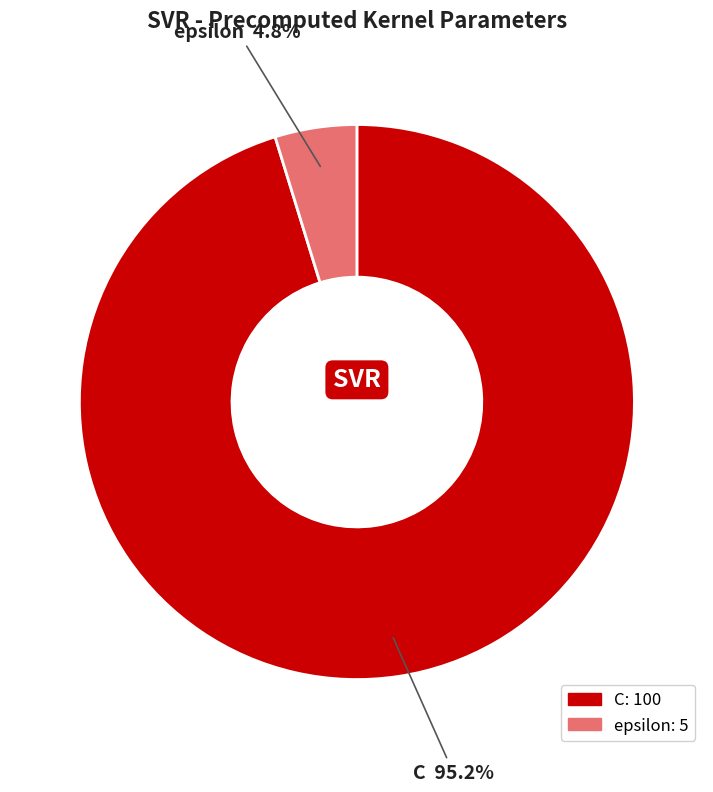

What is the total percentage of epsilon and C?

100.0%